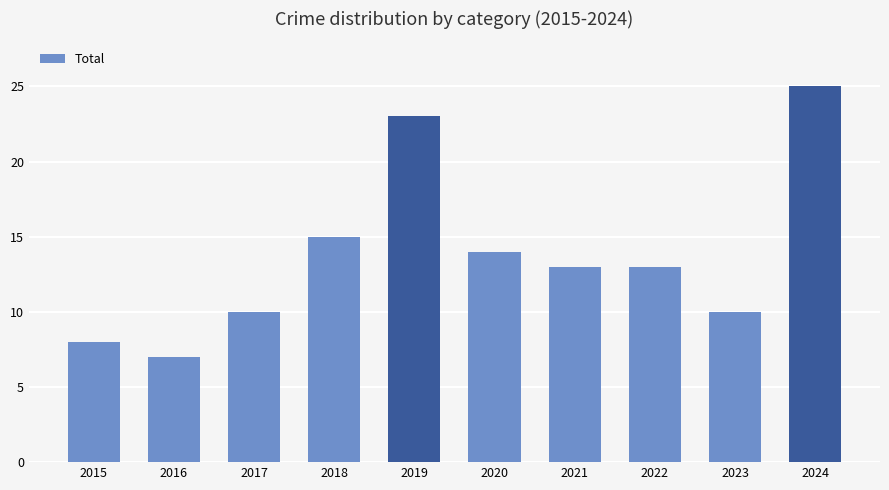

What is the sum of the values at 2018 and 2020?

29